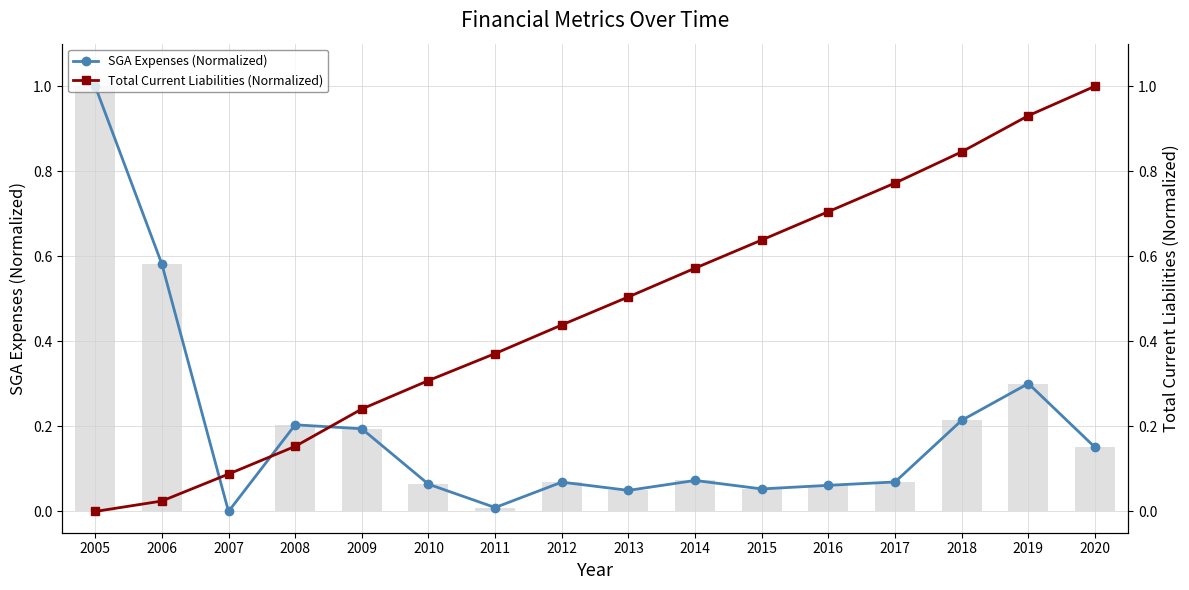

At how many categories does at least one series exceed 0?

16